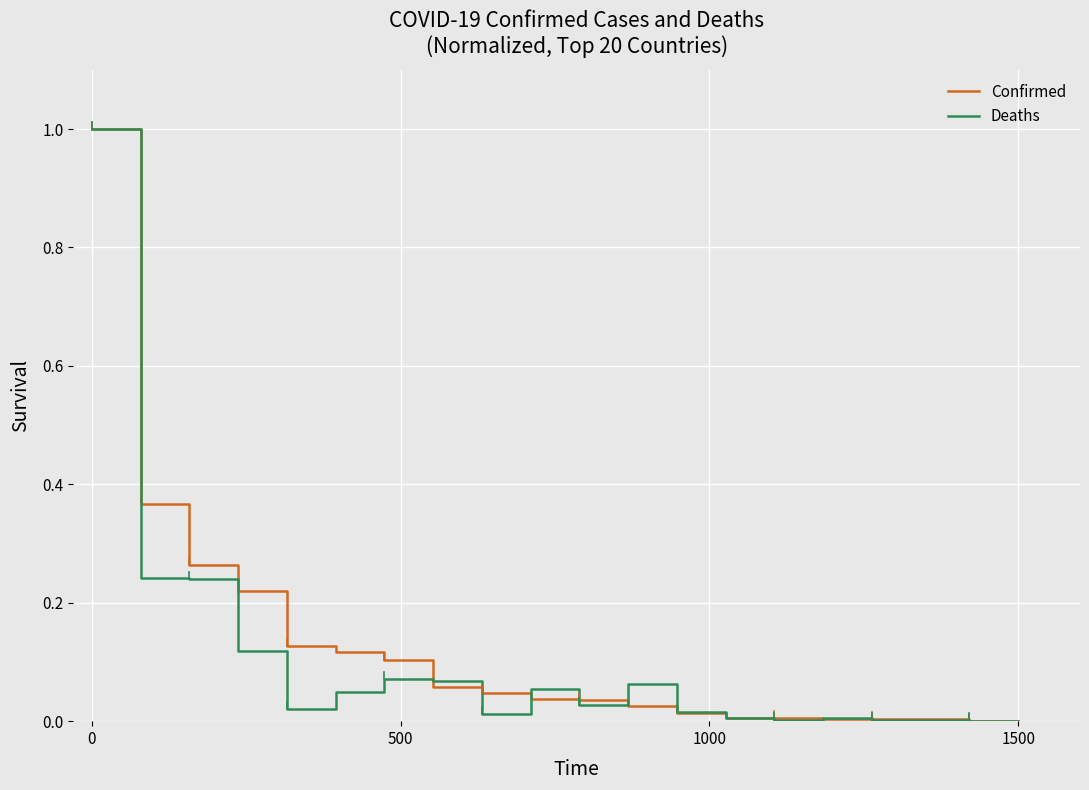

What is the greatest value displayed?

1.0